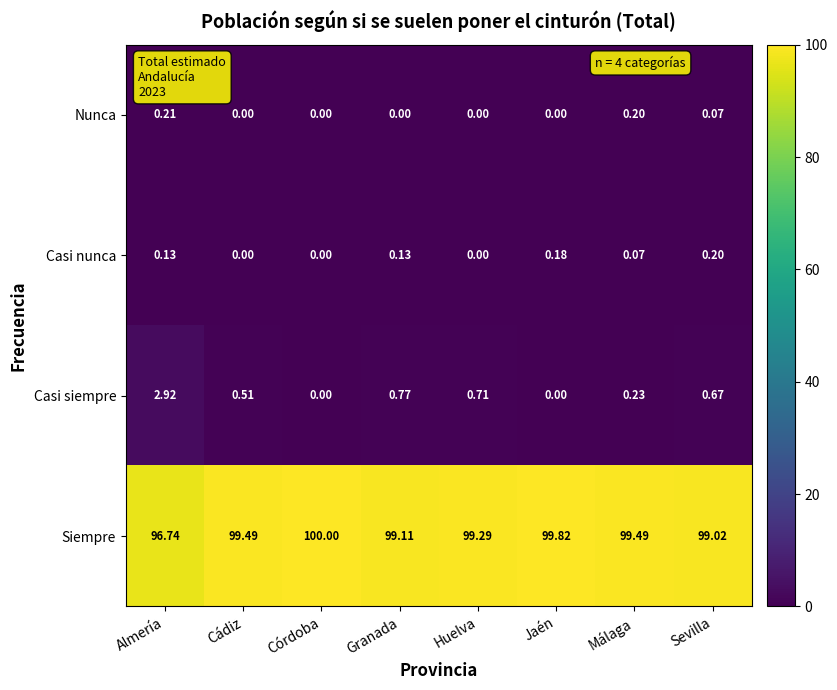

Rank the series by their maximum value, from lowest to highest.

Casi nunca, Nunca, Casi siempre, Siempre